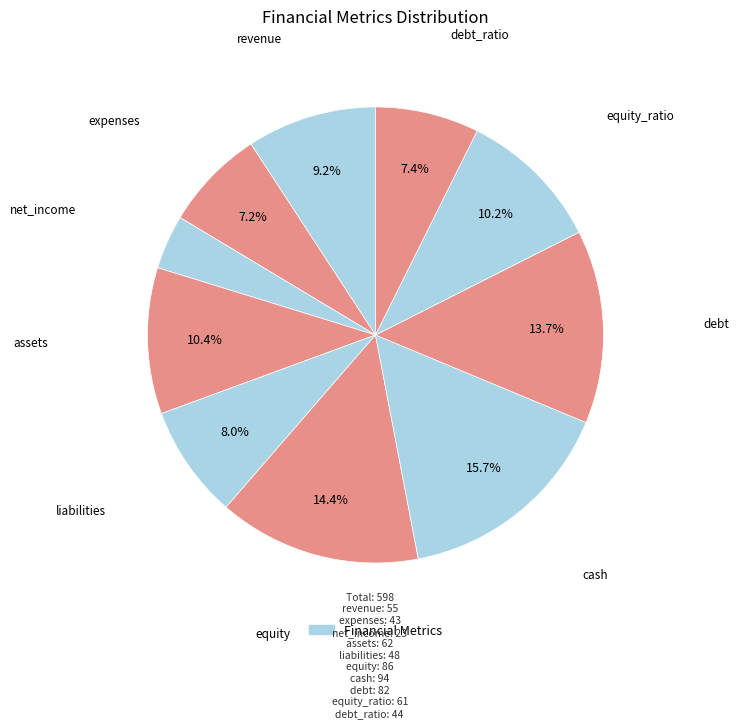

How many segments does this pie chart have?

10